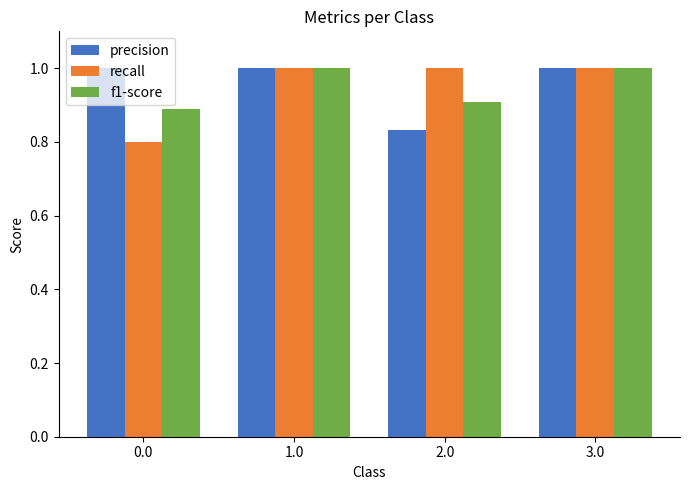

Is it true that precision equals 1.0 at 0.0?

True